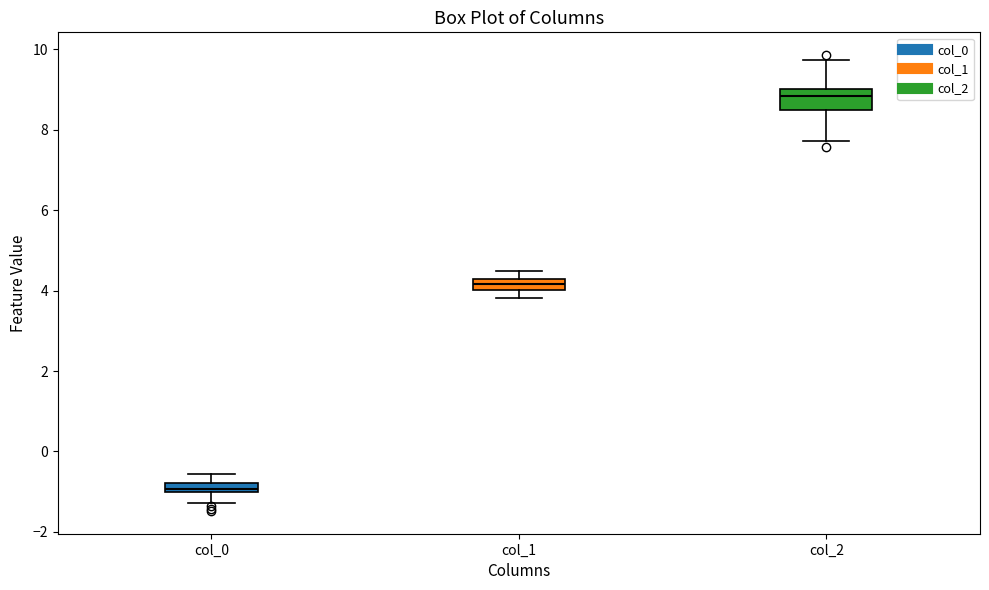

Comparing the boxes themselves (not the whiskers), which one is the tallest?

col_2